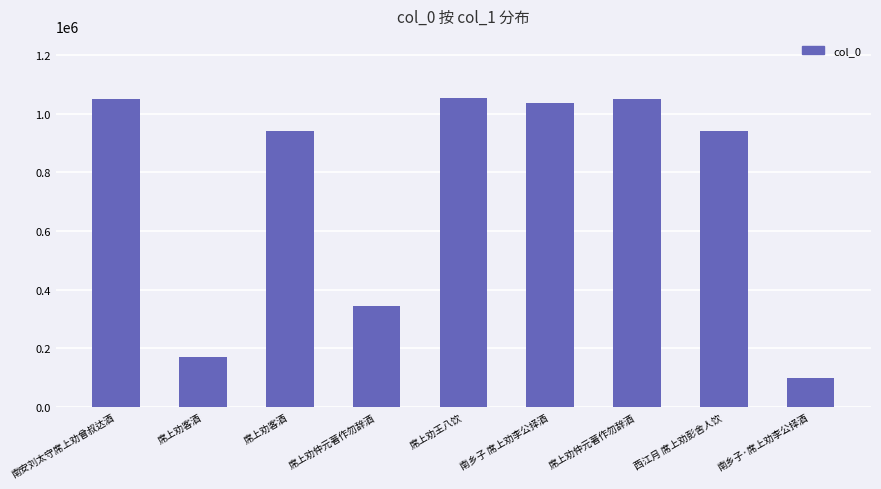

What is the sum of all values?

6681839